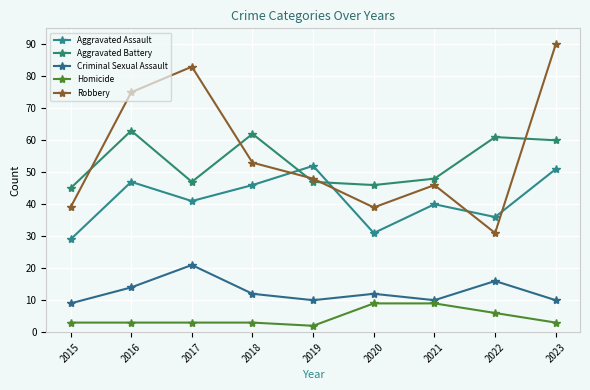

At how many categories does at least one series exceed 60?

5